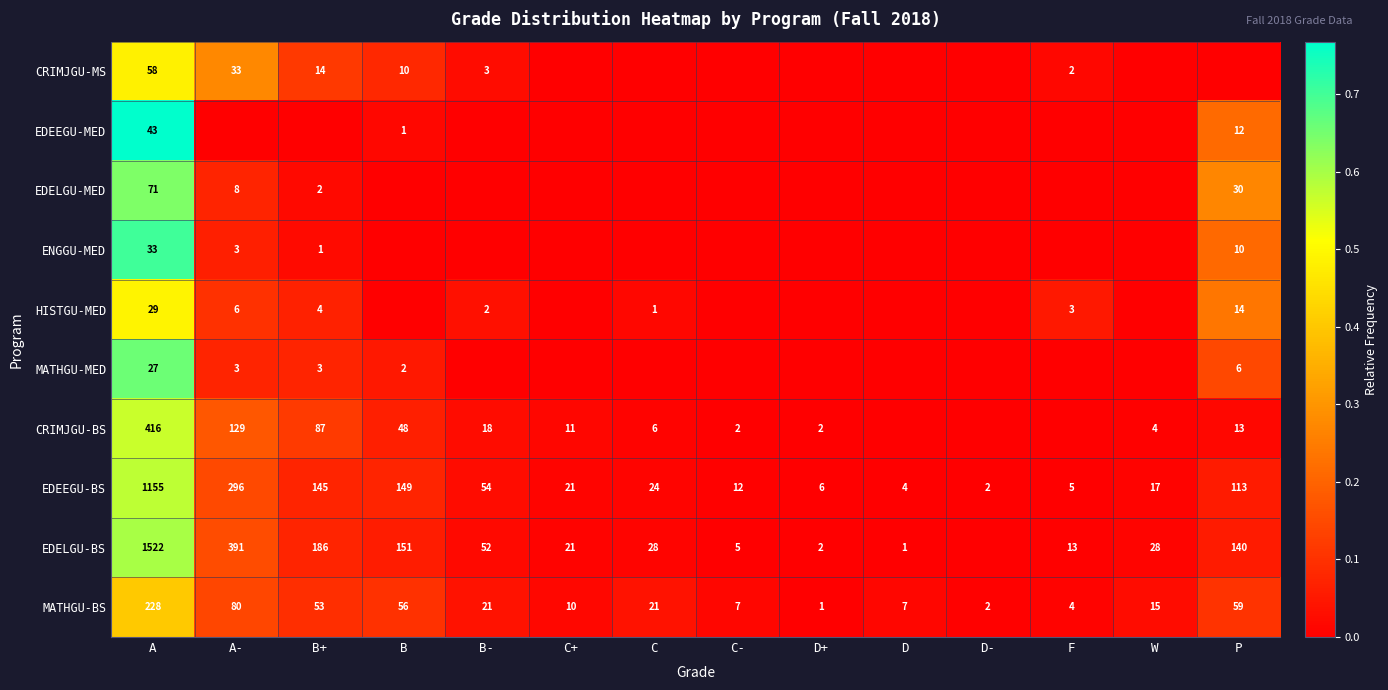

At which category does the chart reach its peak across all series?

A